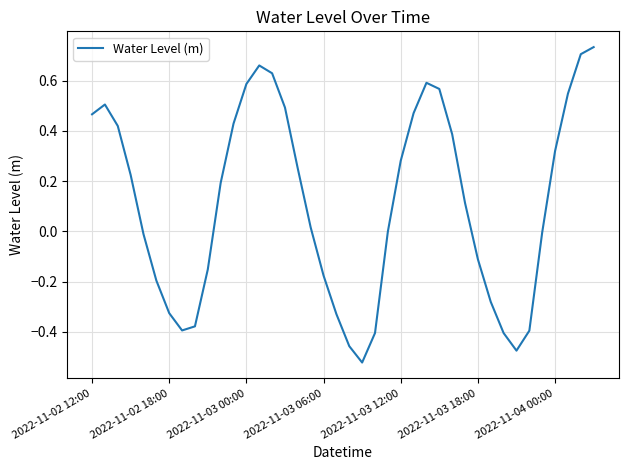

What is the difference between the maximum and minimum values?

1.3